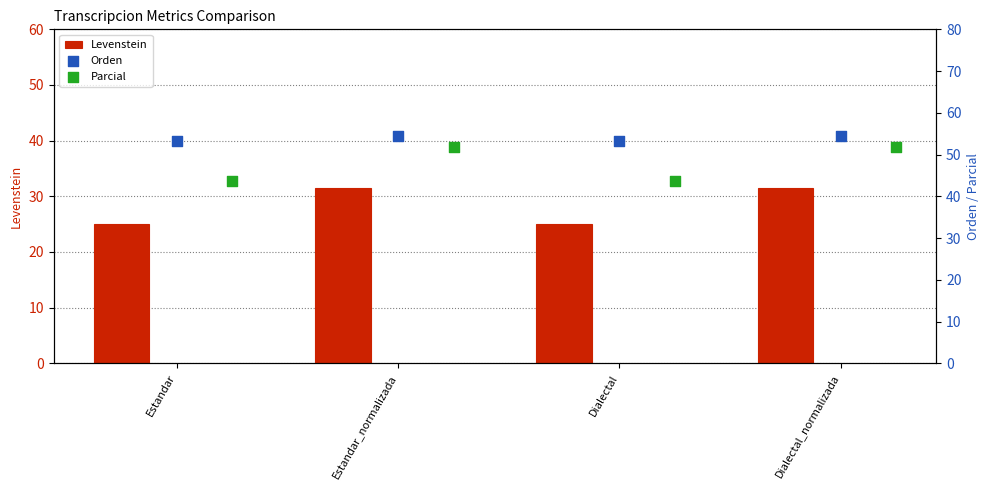

What are all the series names shown in the legend?

Levenstein, Orden, Parcial